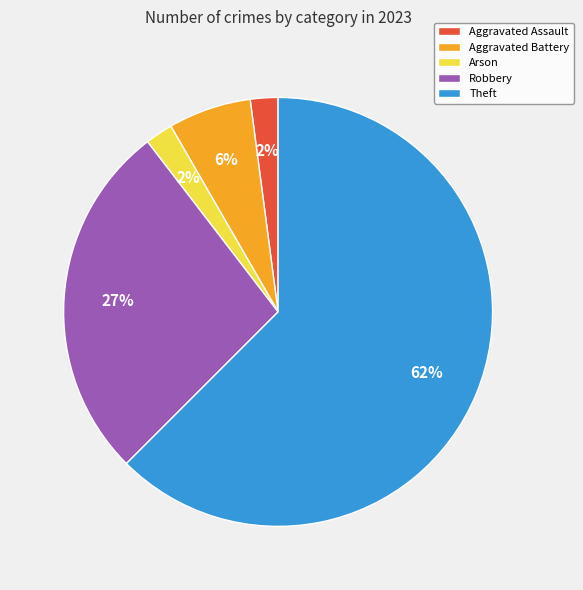

What is the largest slice in the pie chart?

Theft